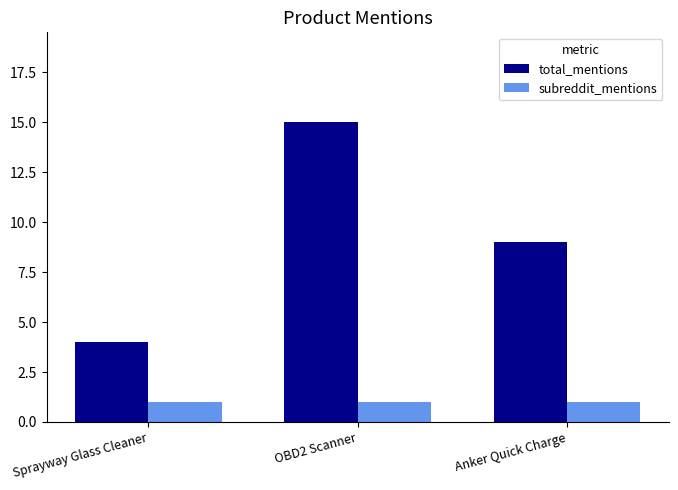

How many bars are there in each group?

2